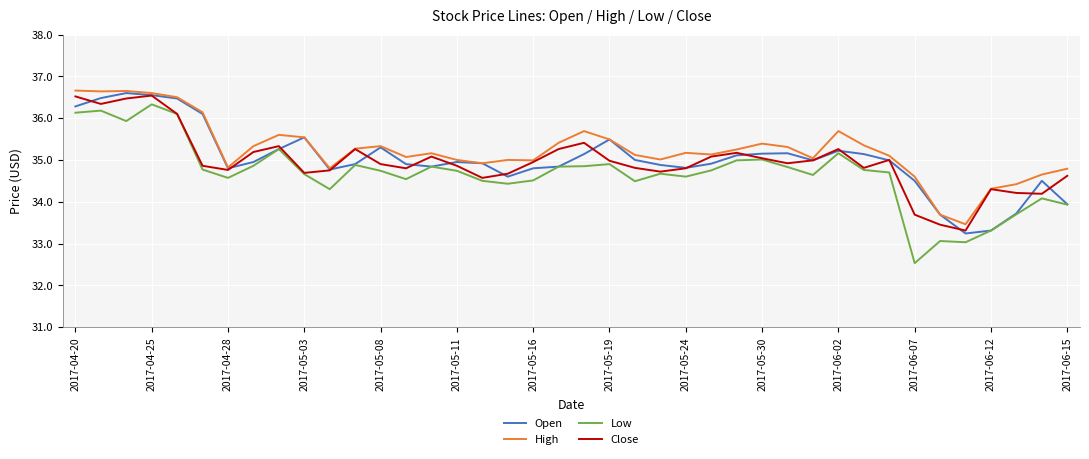

What is the minimum value shown in the chart?

32.5